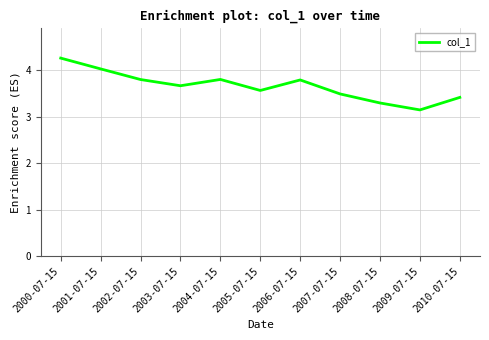

Reading left to right, extract all data points from this chart.

4.3	4.0	3.8	3.7	3.8	3.6	3.8	3.5	3.3	3.1	3.4